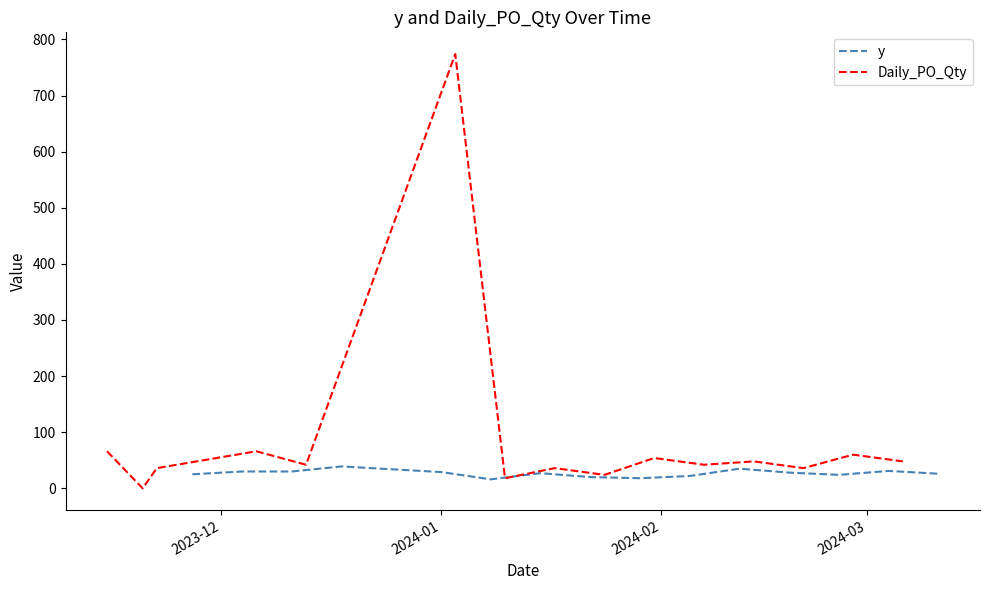

Reading left to right, what are all the values shown in this chart?

y: 25	30	30	39	29	16	27	20	18	22	35	28	24	31	26
Daily_PO_Qty: 66	0	36	66	42	774	18	36	24	54	42	48	36	60	48